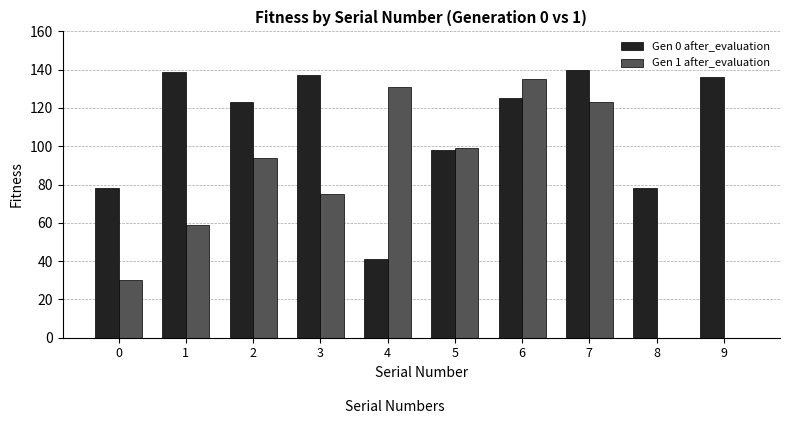

Are the bars grouped side by side (vs. stacked)?

Yes